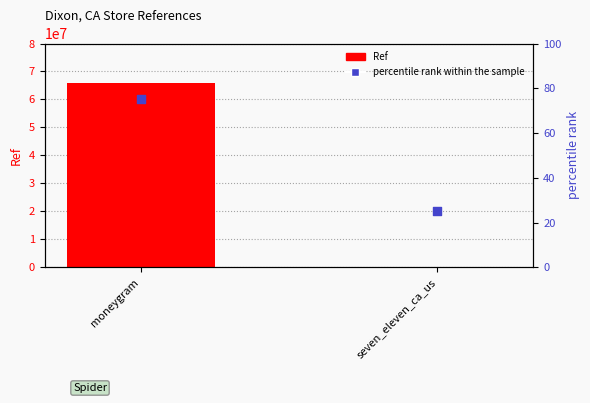

At which category is the sum across all series the highest?

moneygram